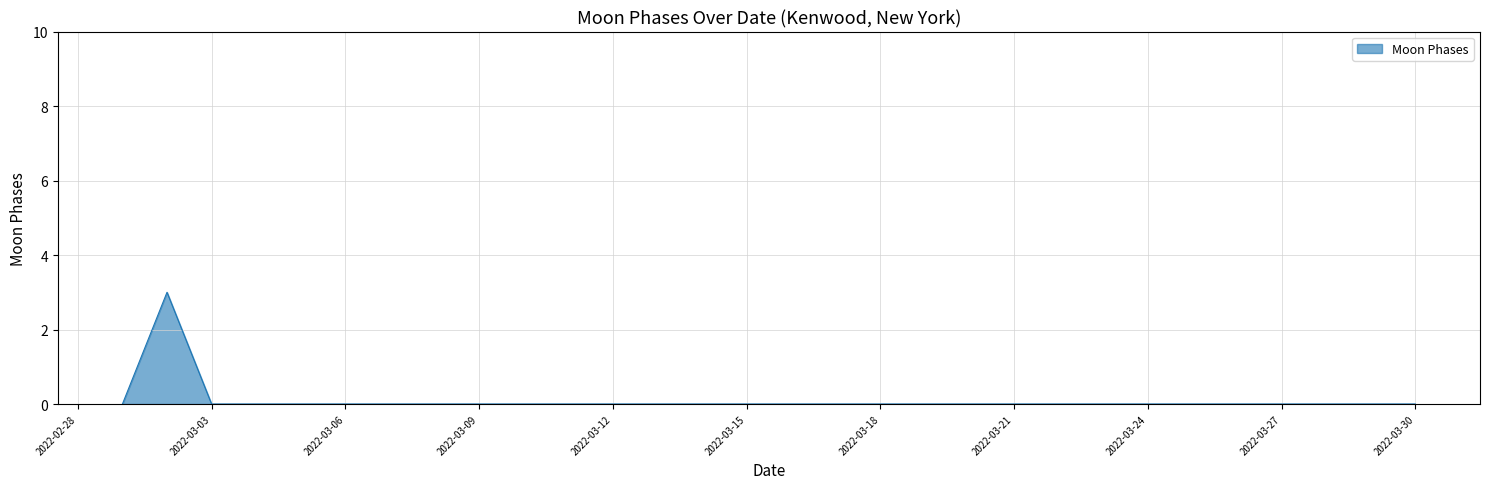

What is the difference between the maximum and minimum values?

3